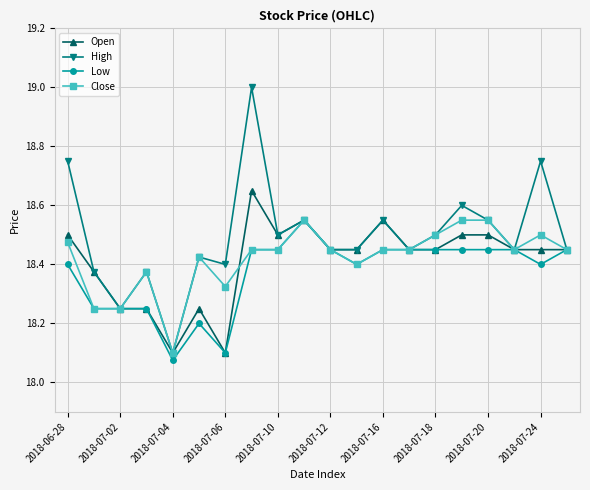

At how many categories does at least one series exceed 18?

20